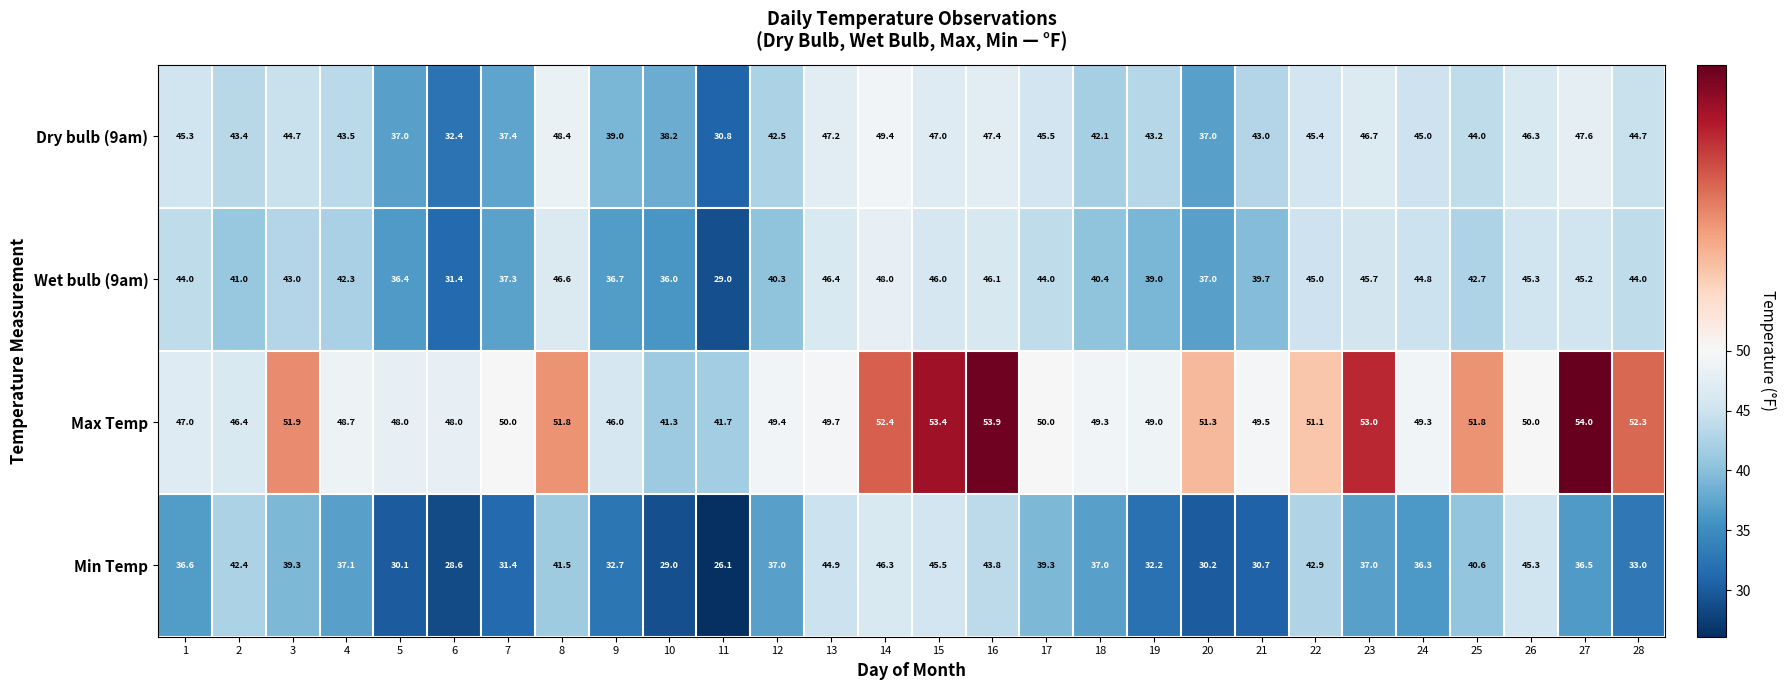

Where is Dry bulb (9am) nearest to the value 40?

9